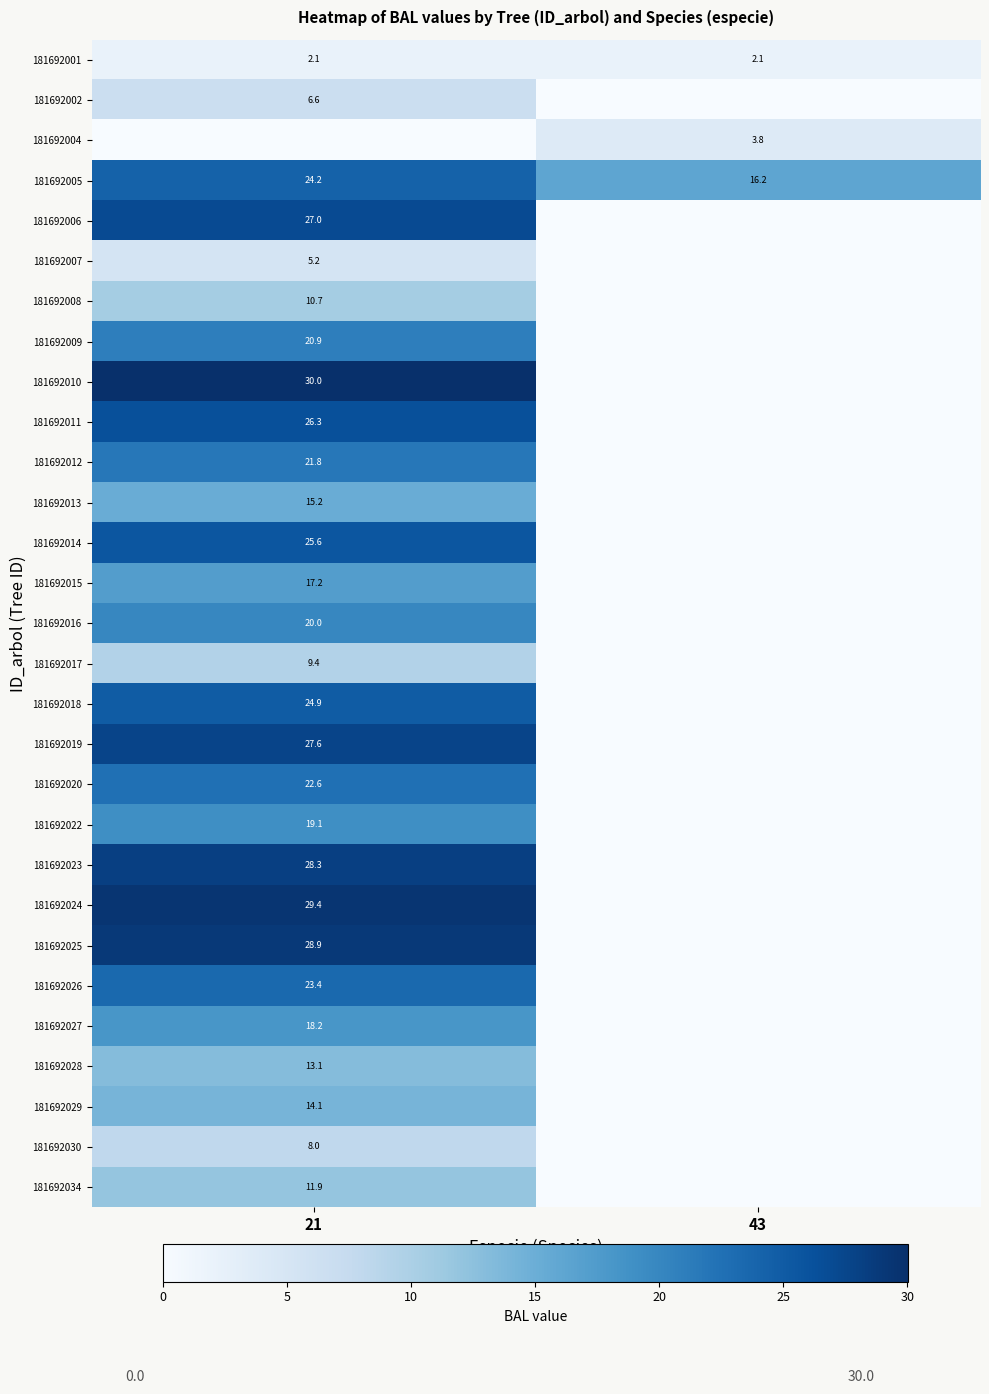

True or false: 181692018 has a value of 5.4 at 21.

False